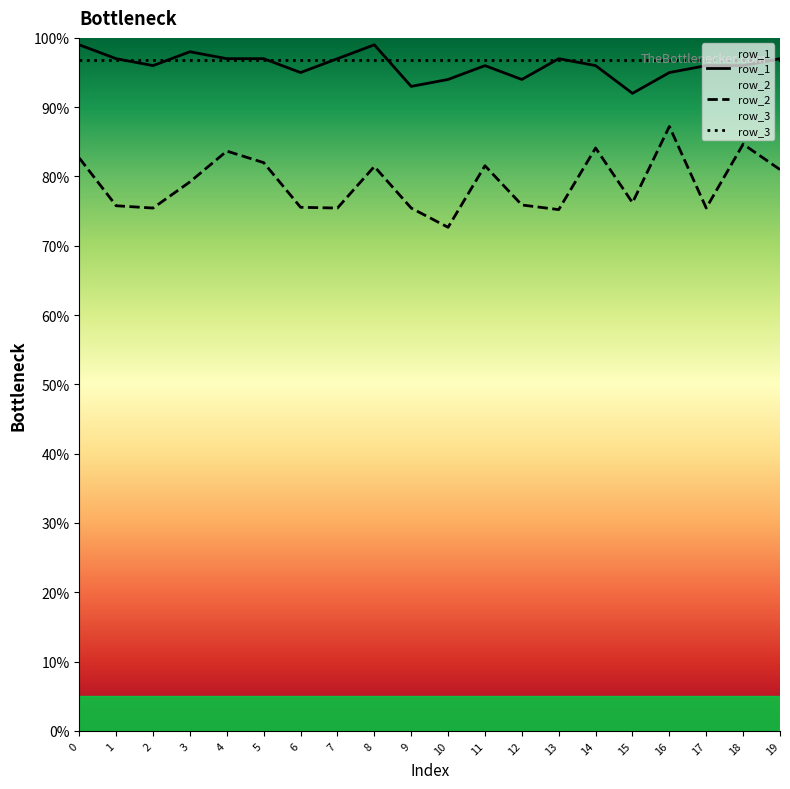

At which category does row_2 reach its first local peak?

4